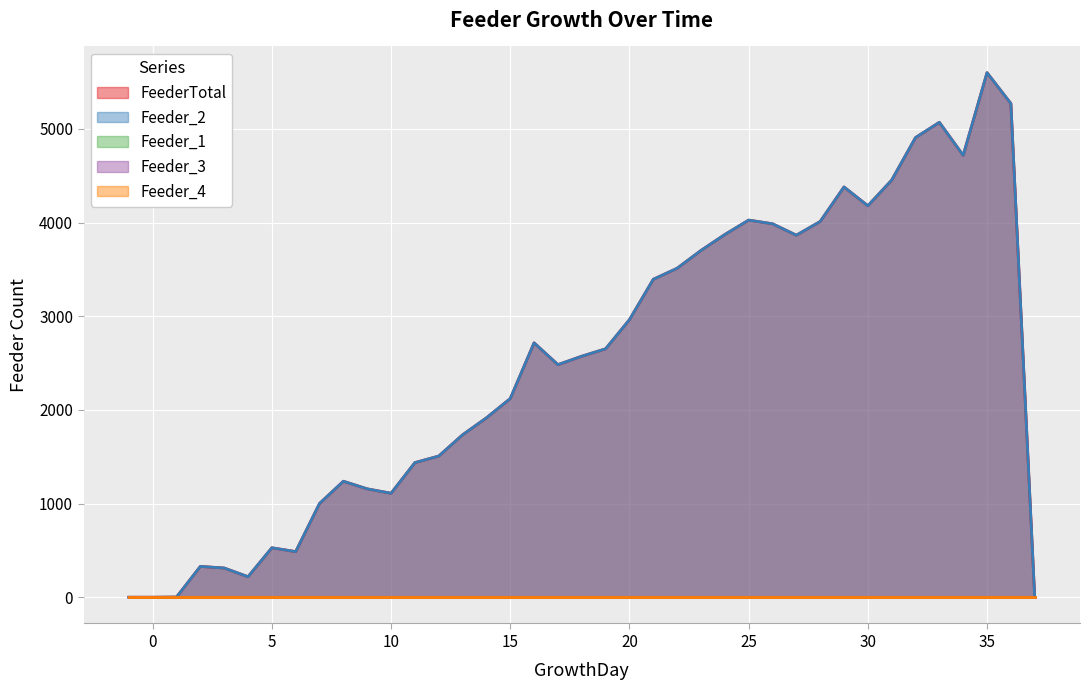

How many positive values does the FeederTotal series have?

36